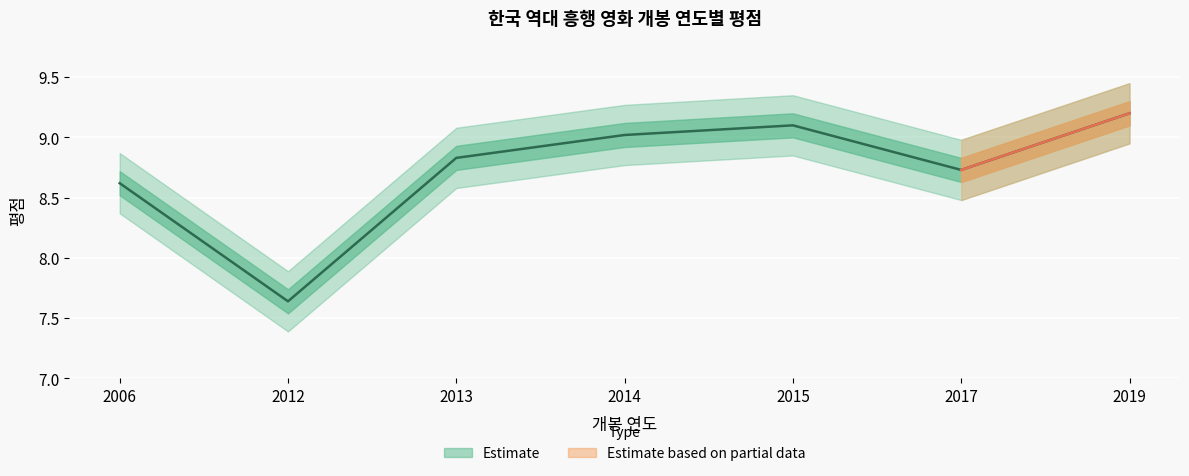

Is it true that the value at 2012 is 7.6?

True